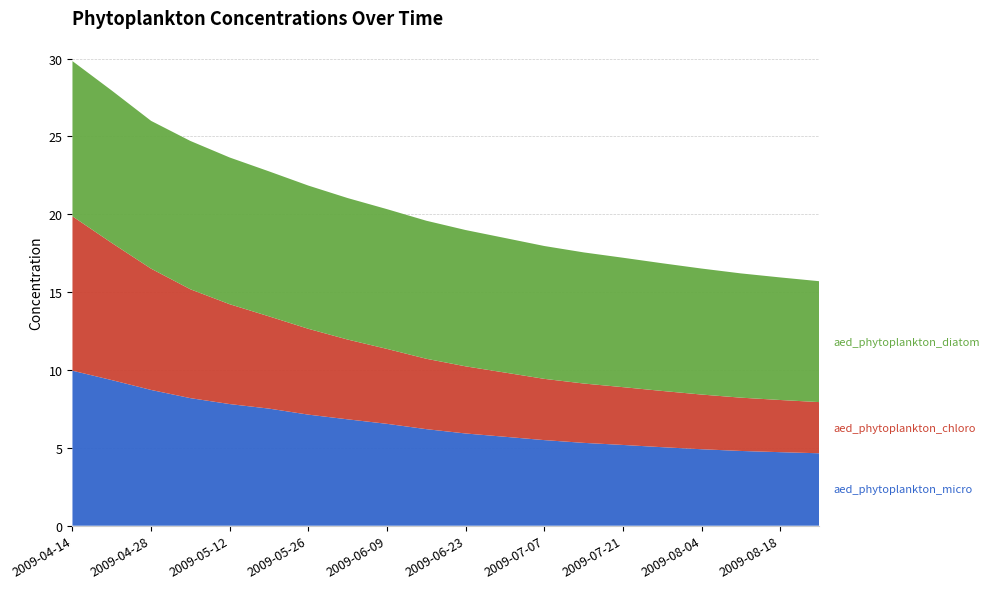

Reading right to left, extract all data points from this chart.

aed_phytoplankton_micro: 4.7	4.7	4.8	4.9	5.0	5.2	5.3	5.5	5.7	5.9	6.2	6.5	6.8	7.1	7.5	7.8	8.2	8.7	9.4	10.0
aed_phytoplankton_chloro: 3.3	3.4	3.4	3.5	3.6	3.7	3.8	3.9	4.1	4.3	4.5	4.8	5.1	5.5	5.9	6.4	7.0	7.8	8.8	9.9
aed_phytoplankton_diatom: 7.8	7.9	8.0	8.1	8.2	8.3	8.4	8.5	8.6	8.8	8.9	9.0	9.1	9.2	9.3	9.4	9.5	9.5	9.8	10.0